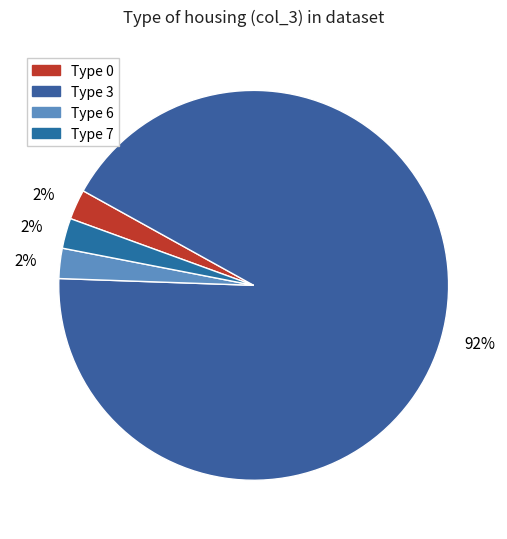

Which category has the biggest portion of the pie?

Type 3